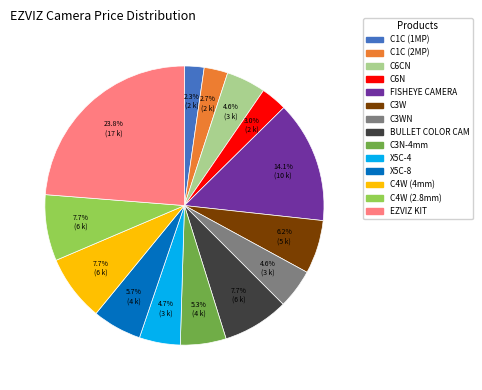

Does any single category account for the majority?

No